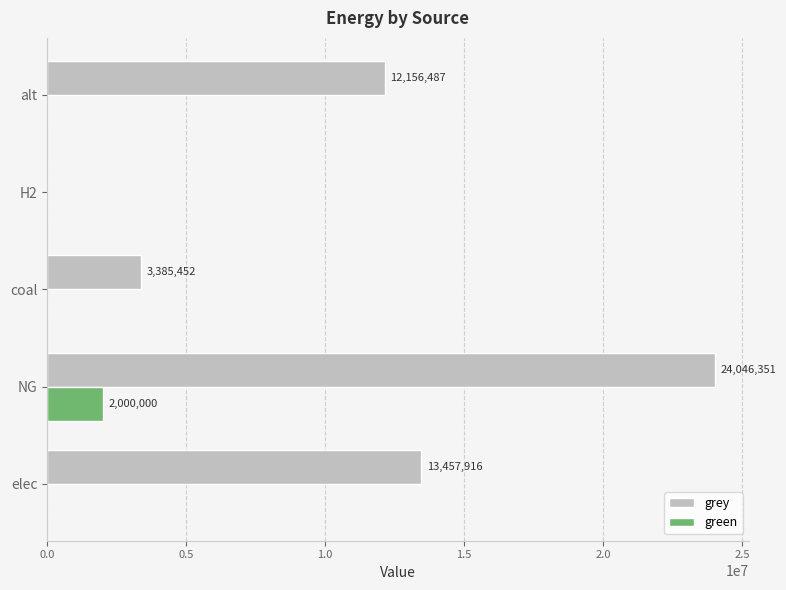

The grey series shows 2767722.8 at alt. True or false?

False